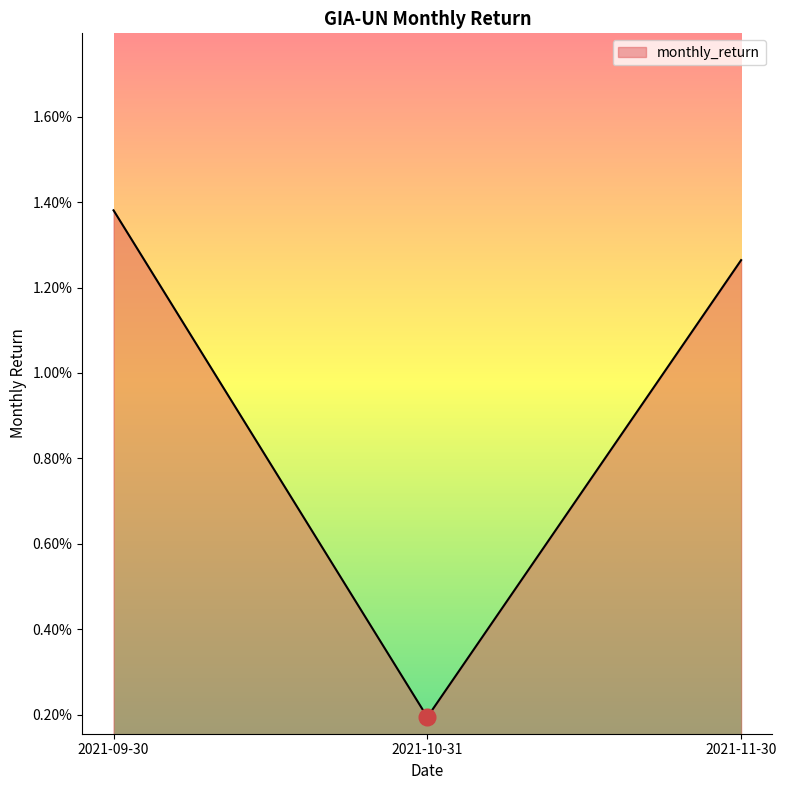

What is the label of the 3rd point from the right?

2021-09-30